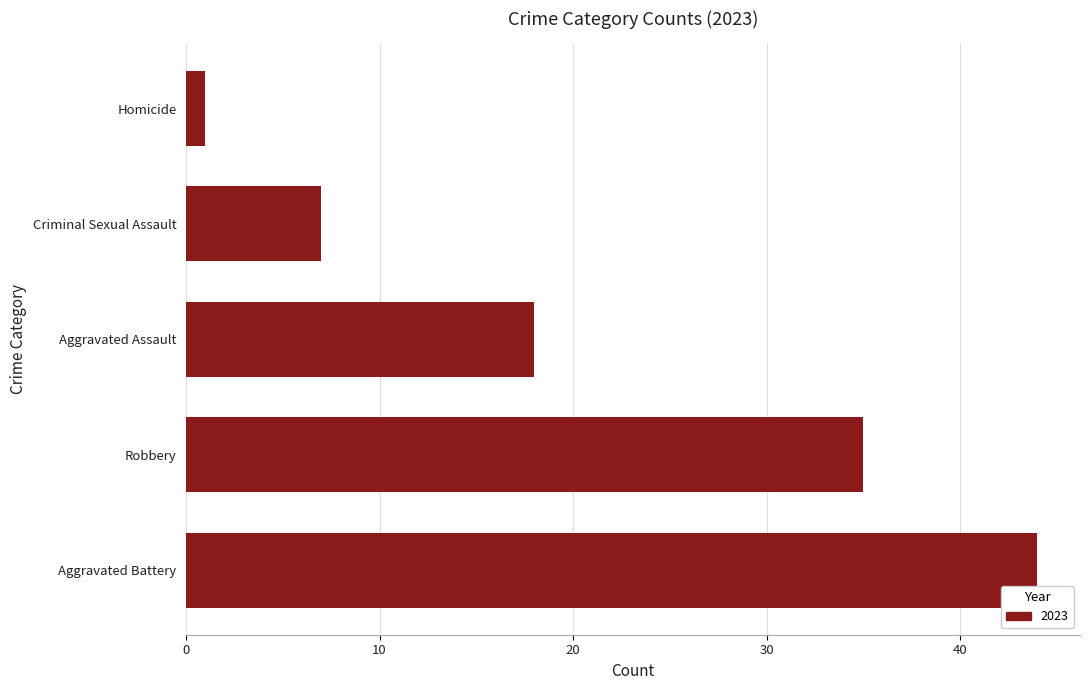

Which label corresponds to the largest value in the chart?

Aggravated Battery